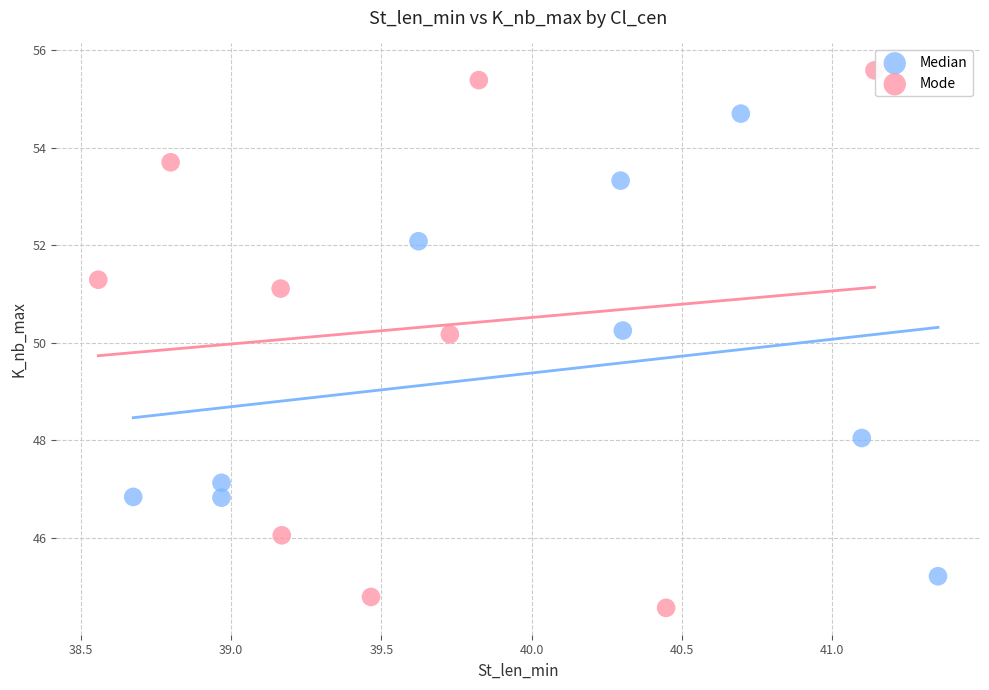

Which series contains the highest Y value?

Mode